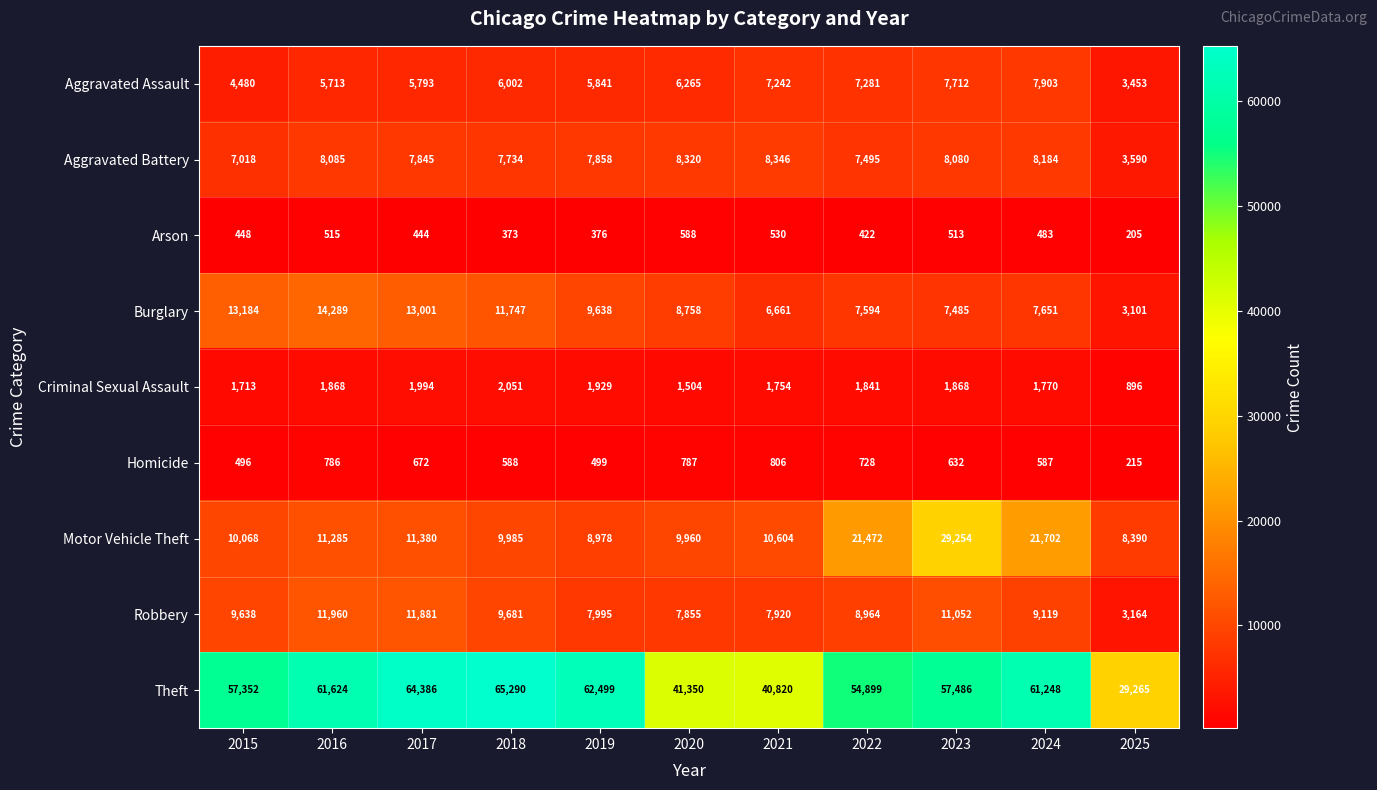

What is the maximum value shown in the chart?

65290